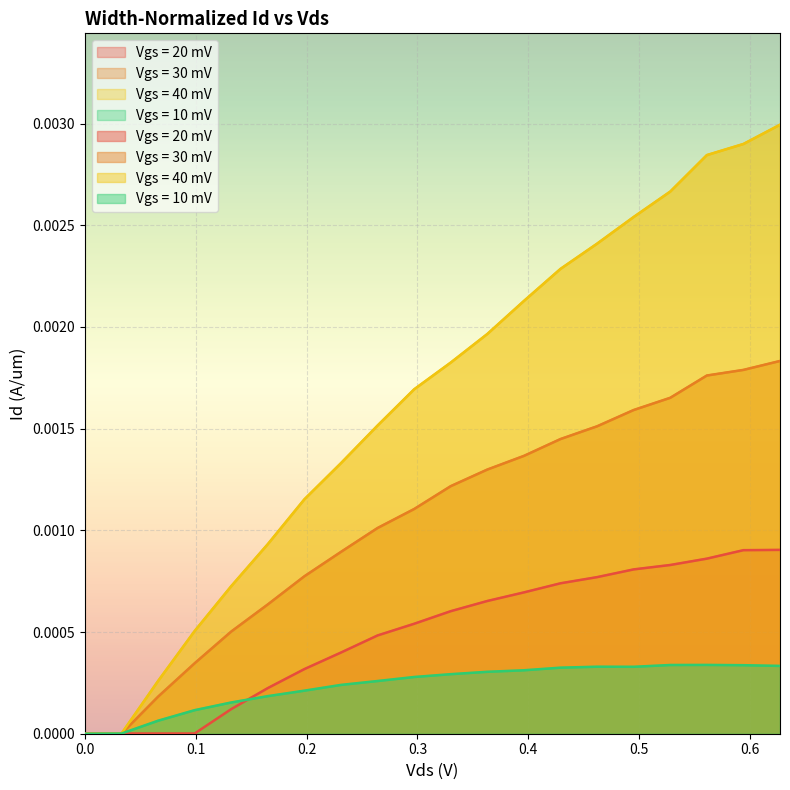

Rank the series by their average value, from lowest to highest.

Vgs = 10 mV, Vgs = 20 mV, Vgs = 30 mV, Vgs = 40 mV